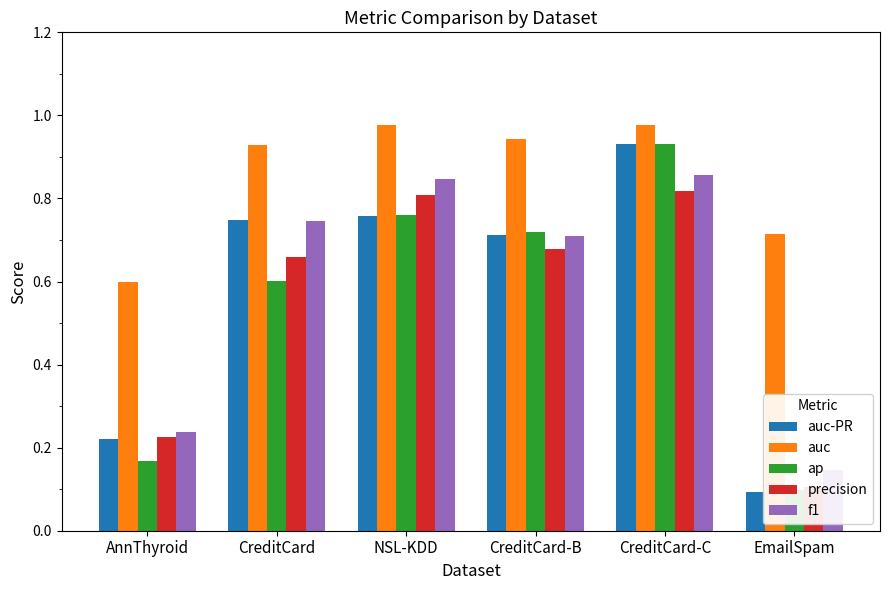

Which series has the widest spread of values?

auc-PR